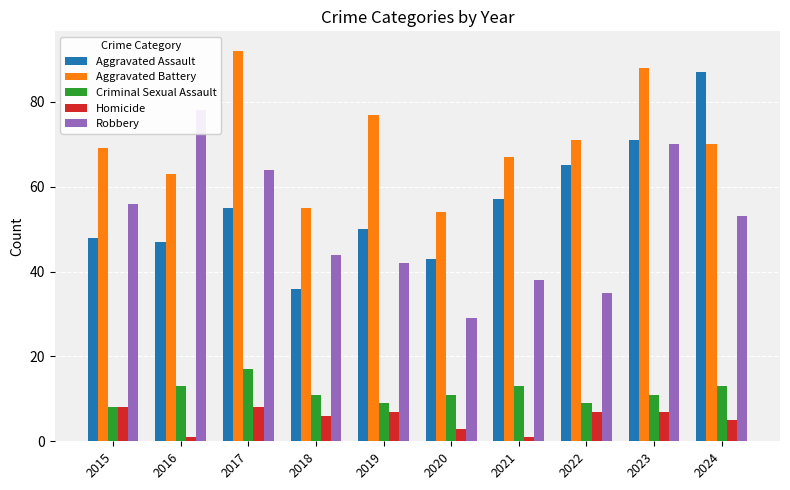

What is the maximum value for Aggravated Battery?

92